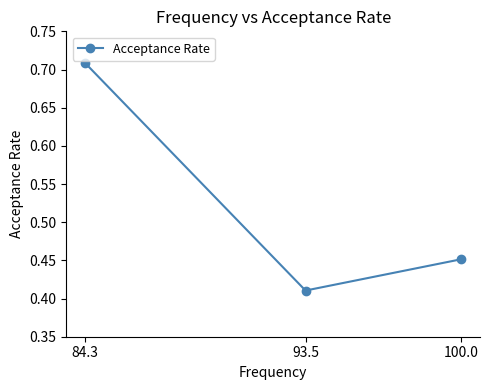

What is the difference between the maximum and second lowest values?

0.3